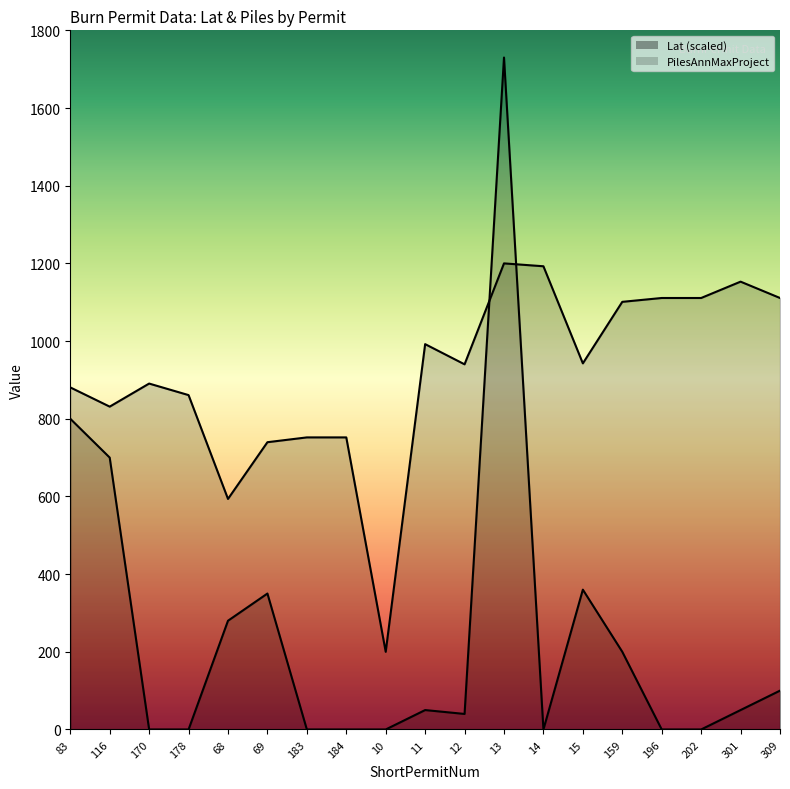

Reading left to right, extract all data points from this chart.

Lat: 83=880.7	116=831.2	170=890.6	178=860.9	68=593.6	69=739.6	183=752.0	184=752.0	10=200.0	11=992.1	12=940.1	13=1200.0	14=1192.6	15=942.6	159=1101.0	196=1110.9	202=1110.9	301=1153.0	309=1110.9
PilesAnnMaxProject: 83=800.0	116=700.0	170=0.0	178=0.0	68=280.0	69=350.0	183=0.0	184=0.0	10=0.0	11=50.0	12=40.0	13=1730.0	14=0.0	15=360.0	159=200.0	196=0.0	202=0.0	301=50.0	309=100.0